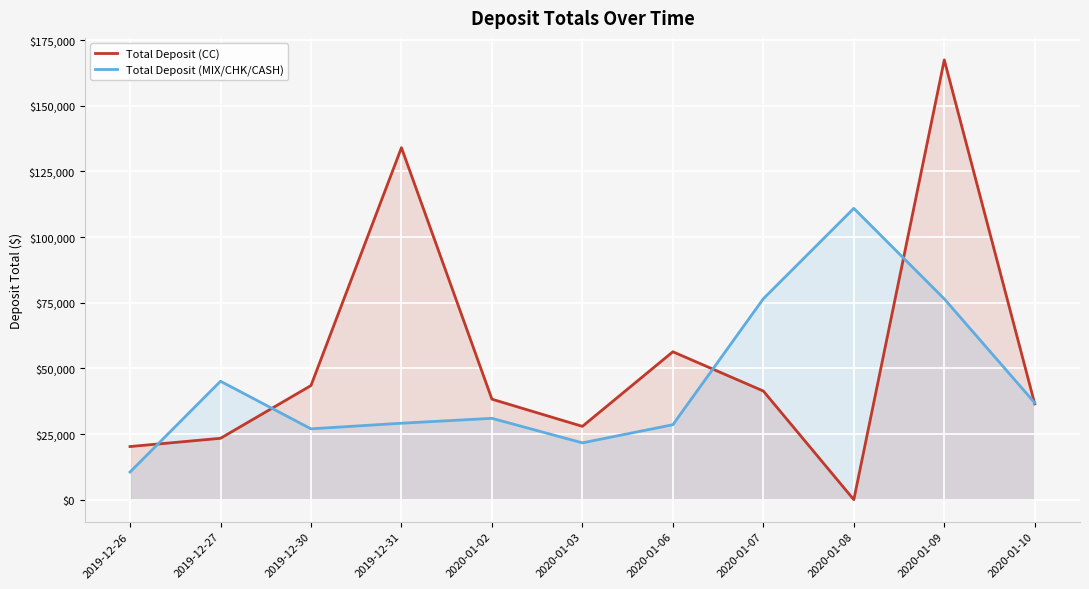

What are all the series names shown in the legend?

Total Deposit (CC), Total Deposit (MIX/CHK/CASH)